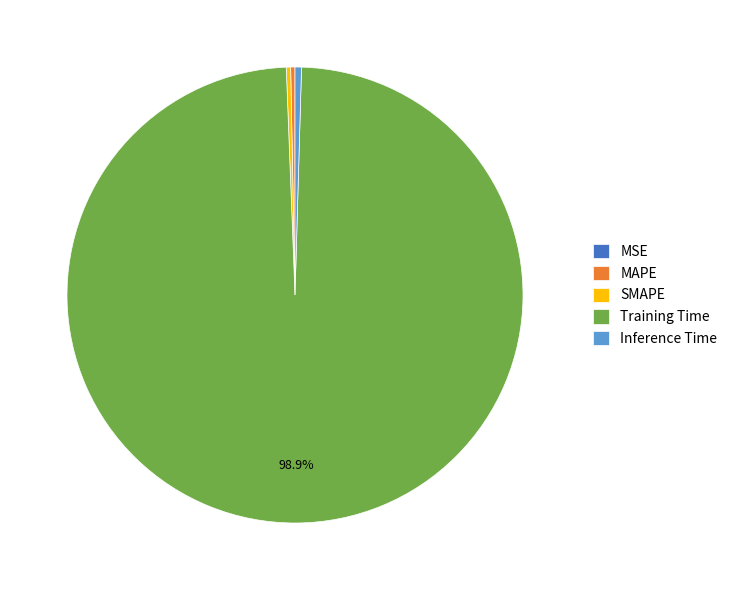

Which has a higher value, SMAPE or Training Time?

Training Time